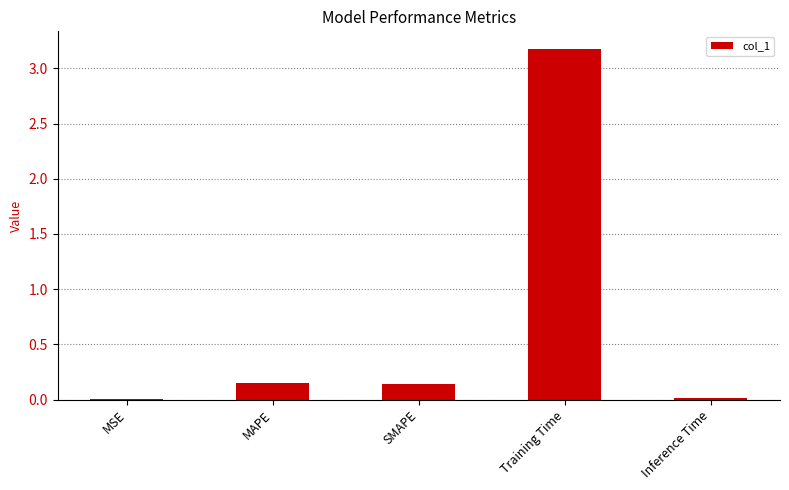

What is the sum of all values?

3.5